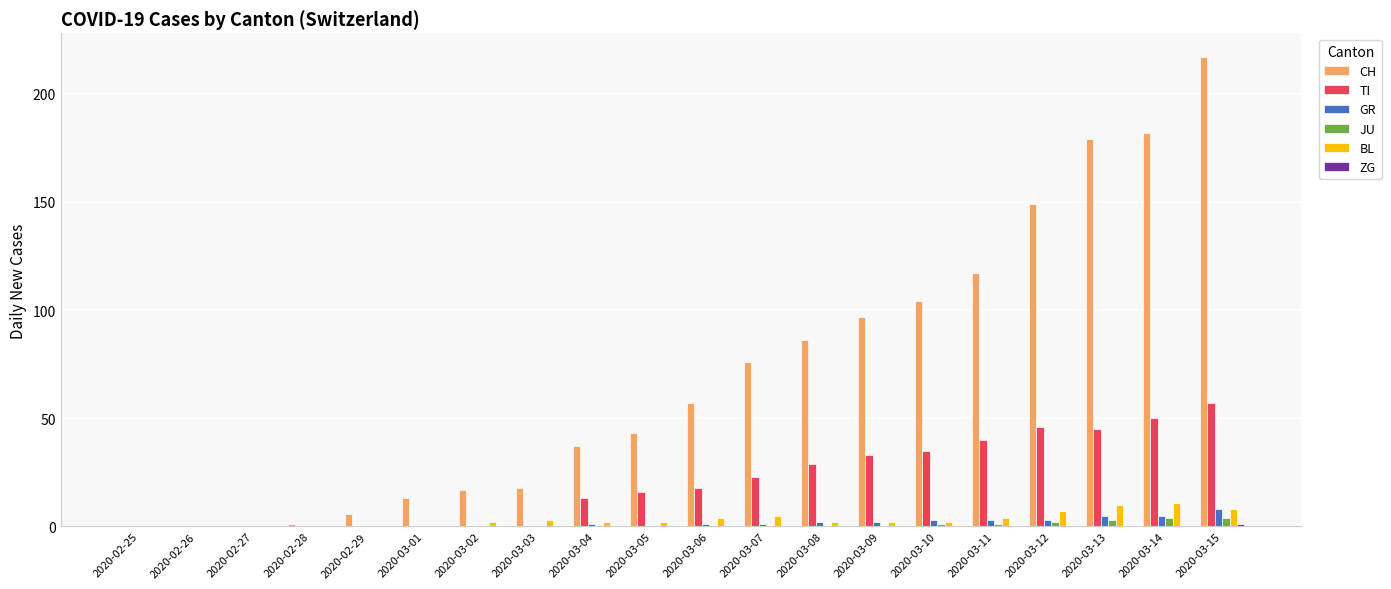

What is the maximum value shown in the chart?

217